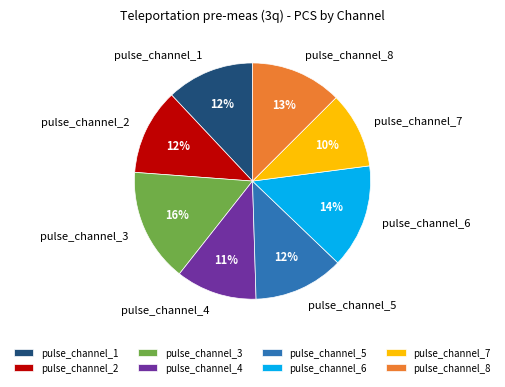

How many slices are in this pie chart?

8